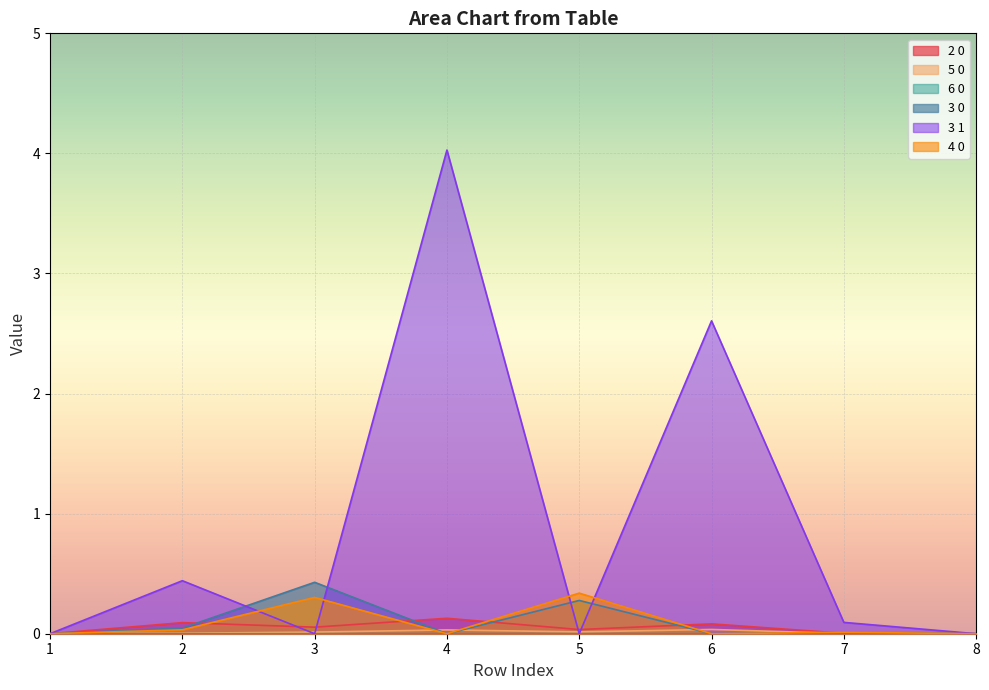

How many lines are shown in the chart?

6